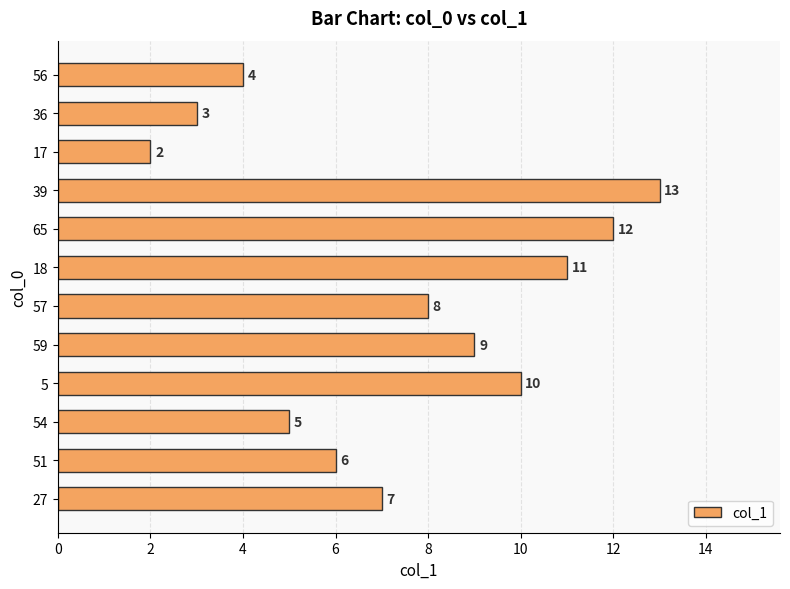

What is the sum of the values at 18 and 54?

16